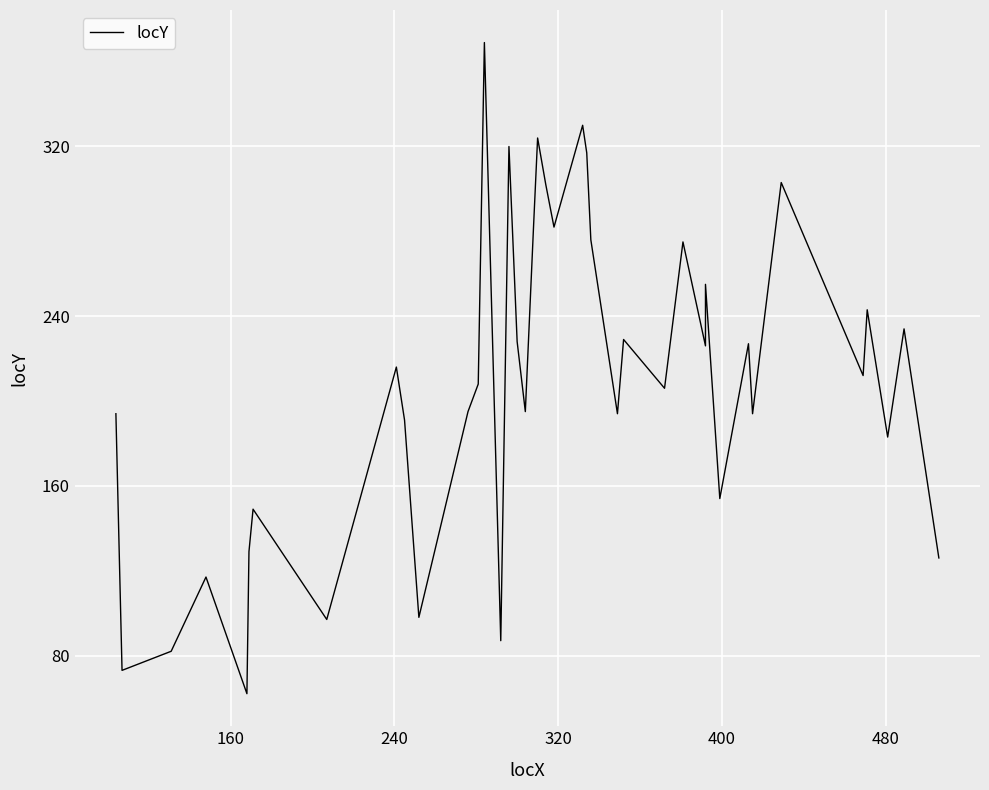

What is the greatest value displayed?

369